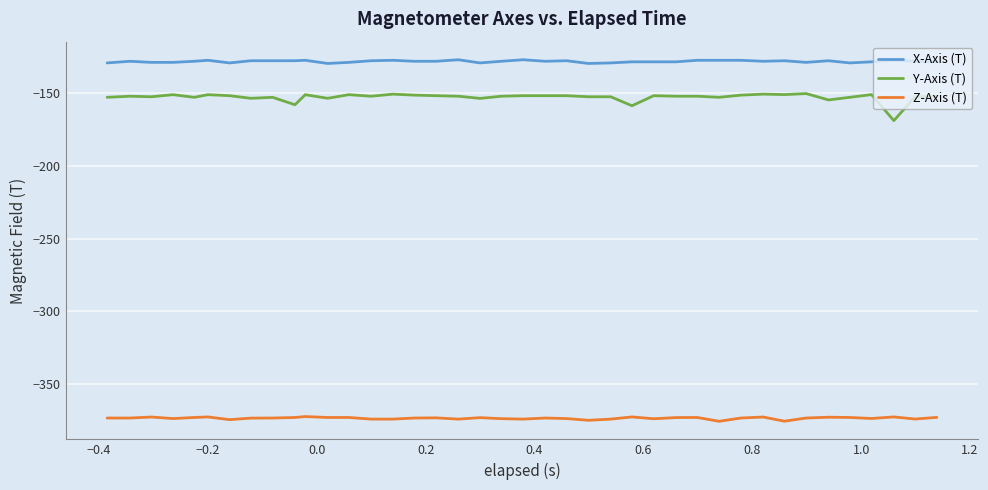

Which series has the largest range (max minus min)?

Y-Axis (T)